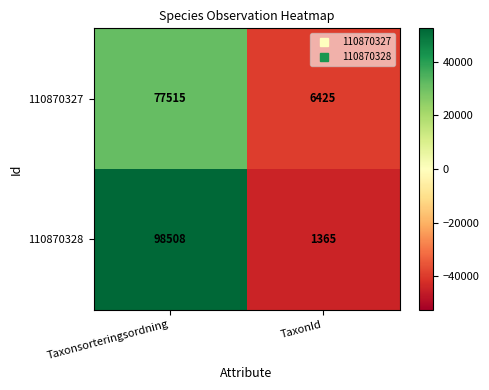

What is the difference between the 110870328 values at TaxonId and Taxonsorteringsordning?

97143